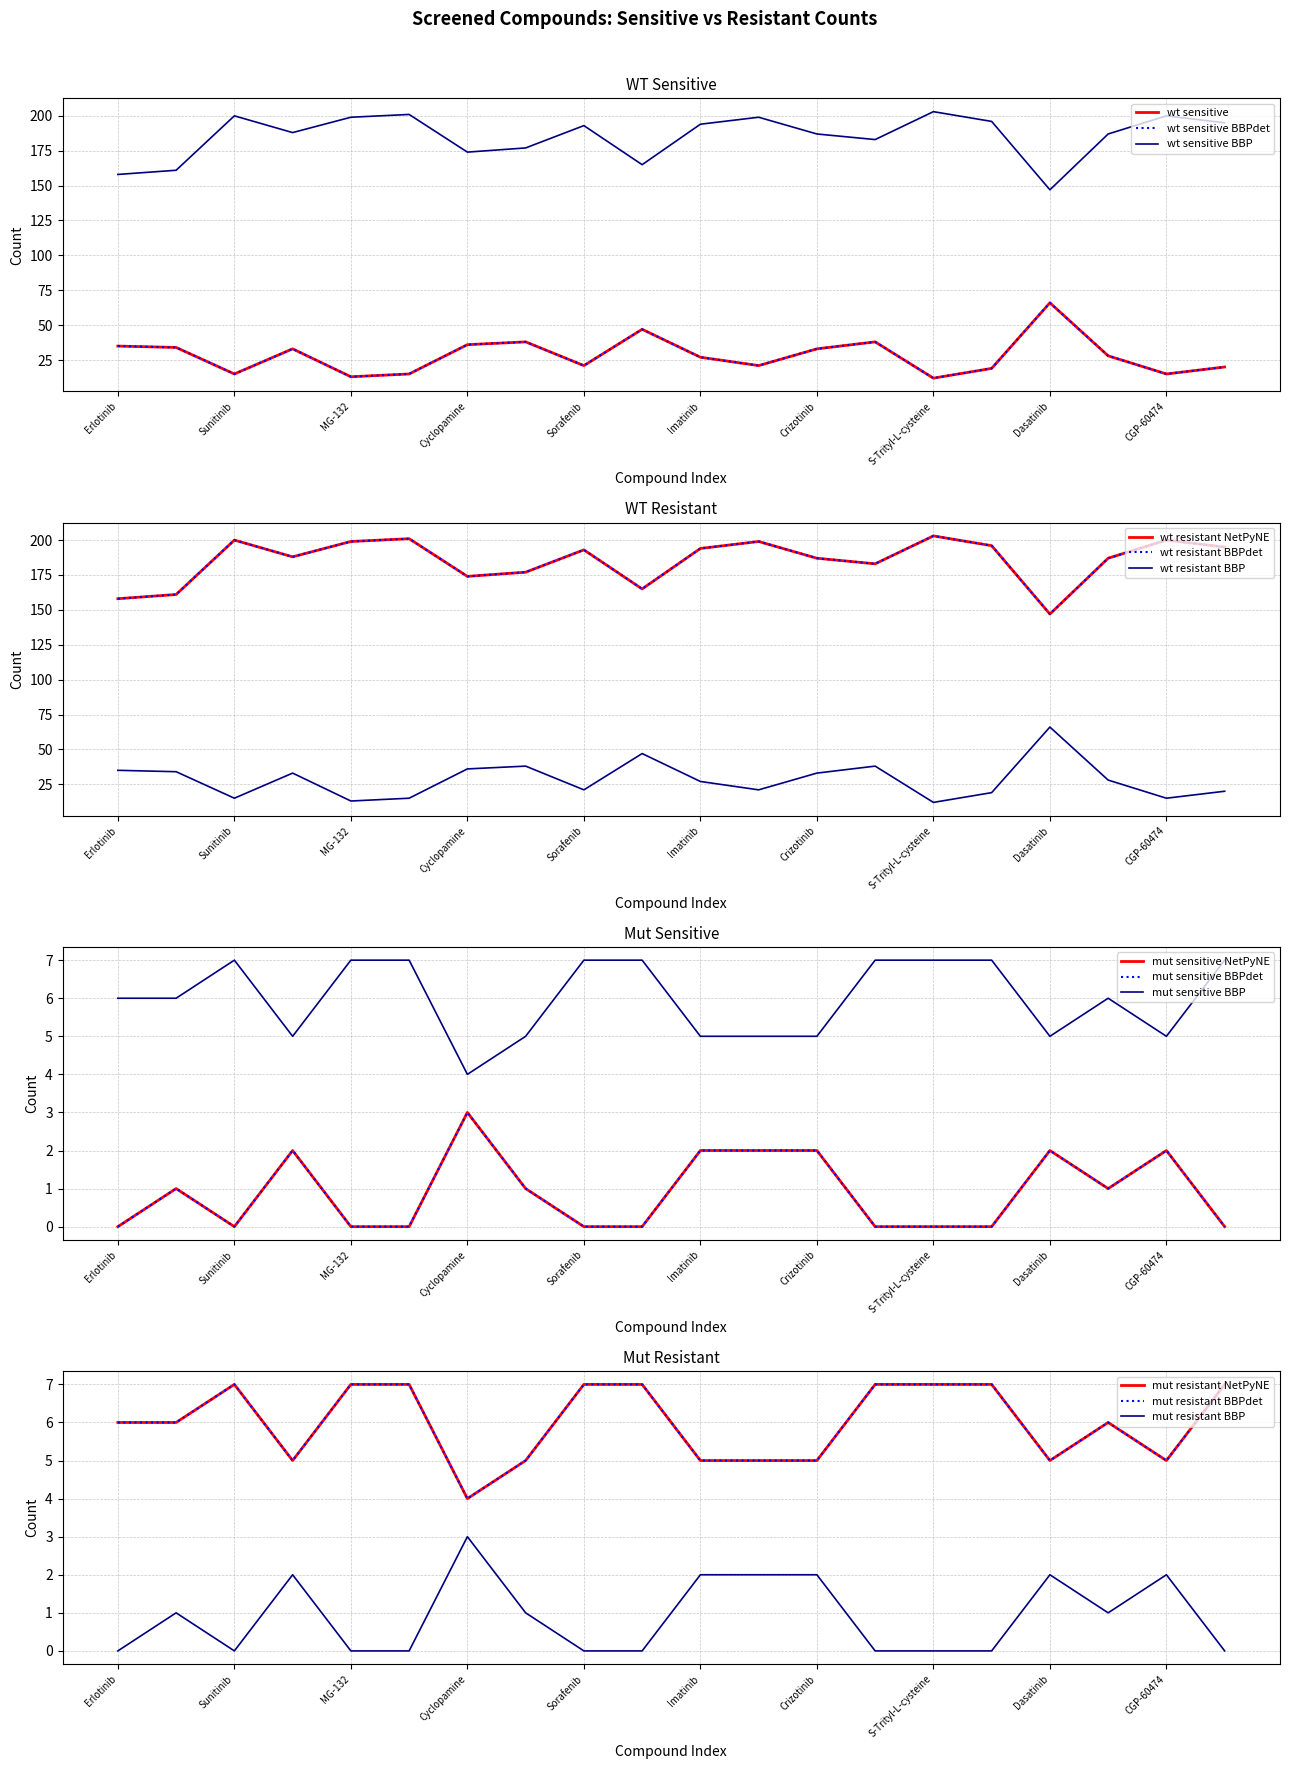

Reading left to right, extract all data points from this chart.

wt sensitive: 35	34	15	33	13	15	36	38	21	47	27	21	33	38	12	19	66	28	15	20
wt resistant: 158	161	200	188	199	201	174	177	193	165	194	199	187	183	203	196	147	187	200	195
mut sensitive: 0	1	0	2	0	0	3	1	0	0	2	2	2	0	0	0	2	1	2	0
mut resistant: 6	6	7	5	7	7	4	5	7	7	5	5	5	7	7	7	5	6	5	7